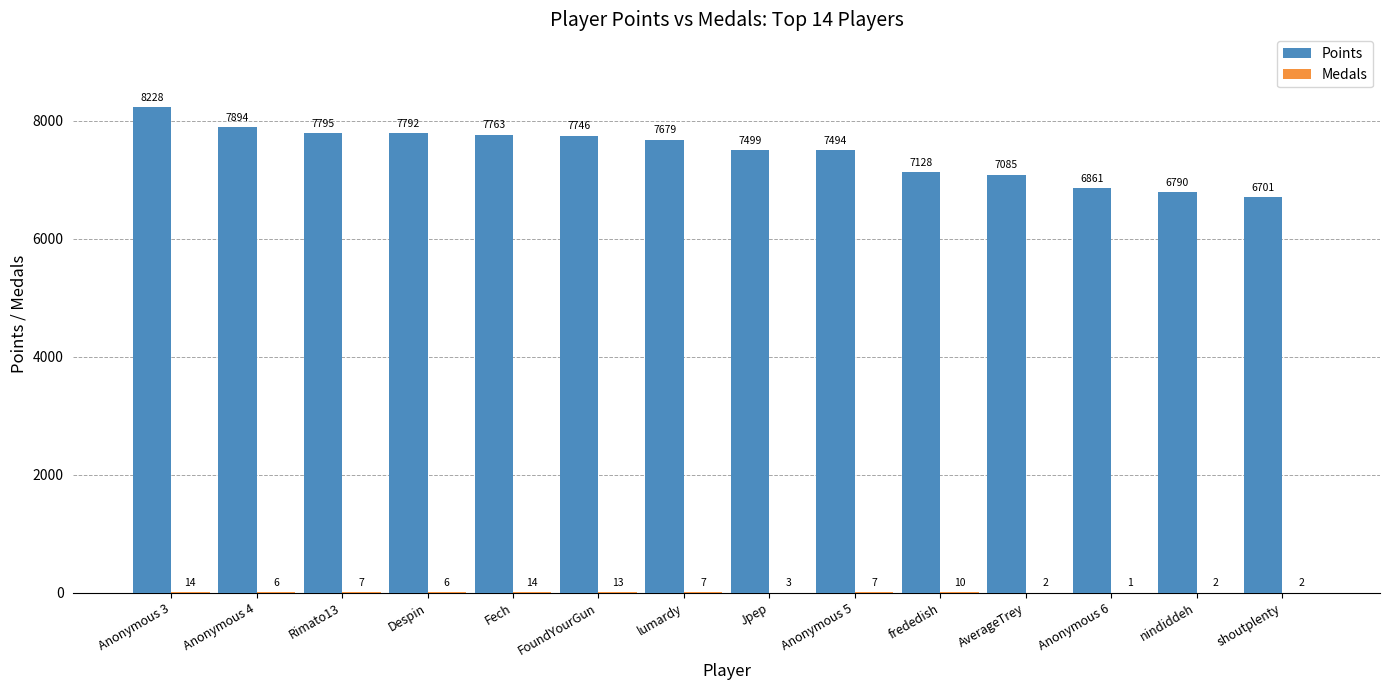

Is it true that Points equals 7494 at Anonymous 5?

True